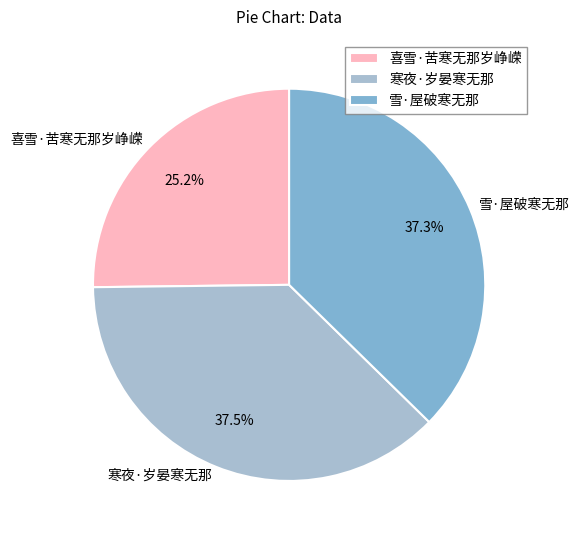

How much of the chart is everything except 寒夜·岁晏寒无那?

62.5%